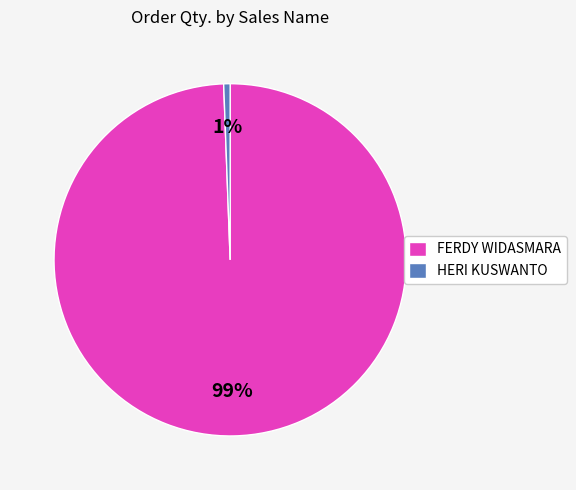

Which category has the smallest portion of the pie?

HERI KUSWANTO